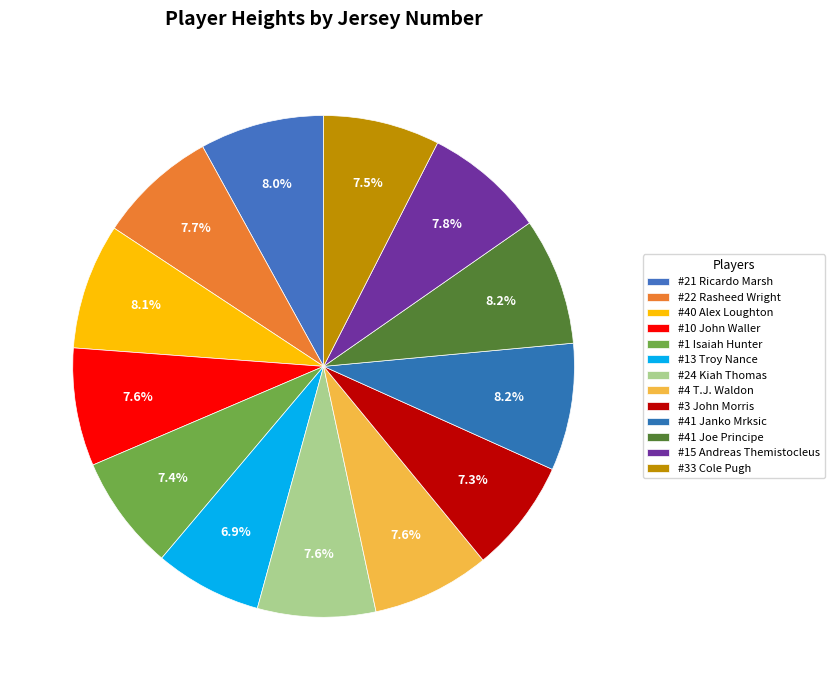

Rank the categories by value from lowest to highest.

13, 3, 1, 33, 10, 24, 4, 22, 15, 21, 40, 41, 41